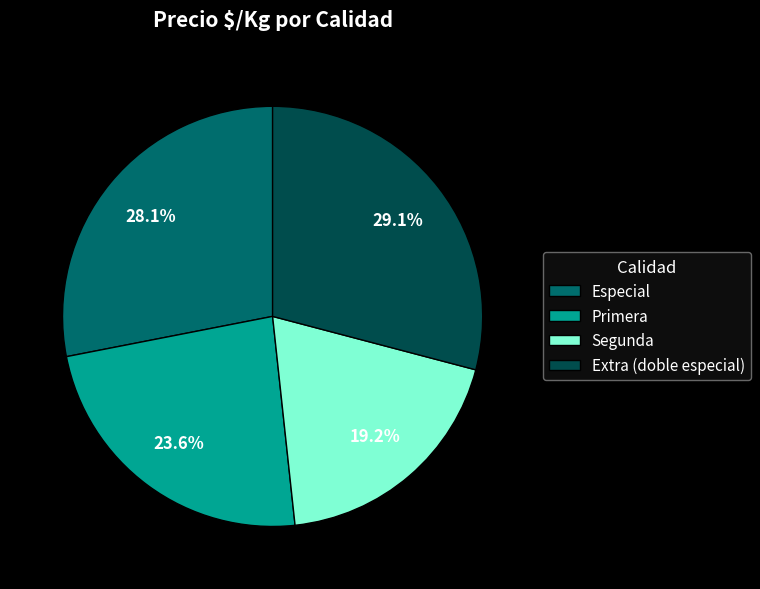

To the nearest percent, what percentage of the pie is Primera?

24%